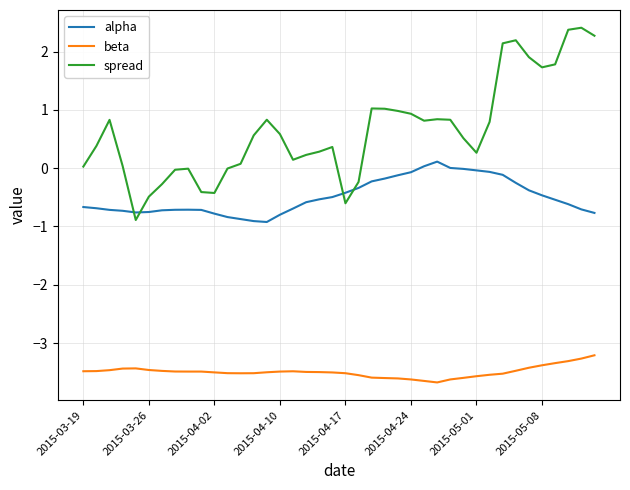

Rank the series by their maximum value, from highest to lowest.

spread, alpha, beta